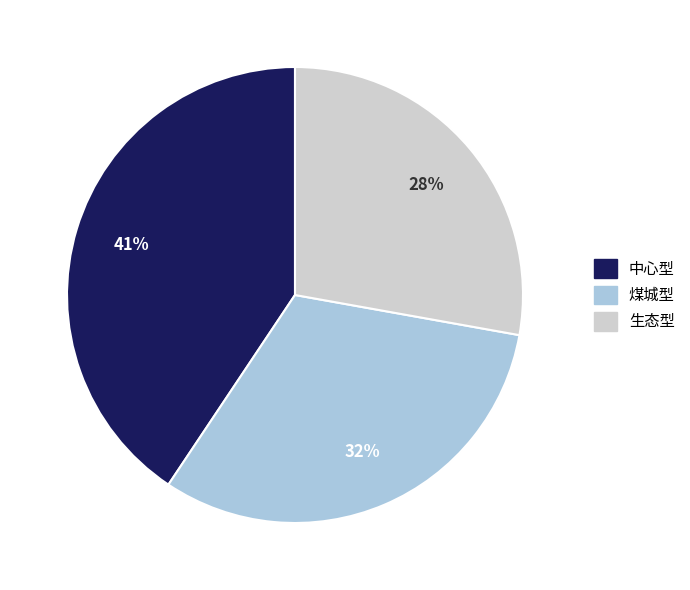

Which slice is the smallest?

生态型